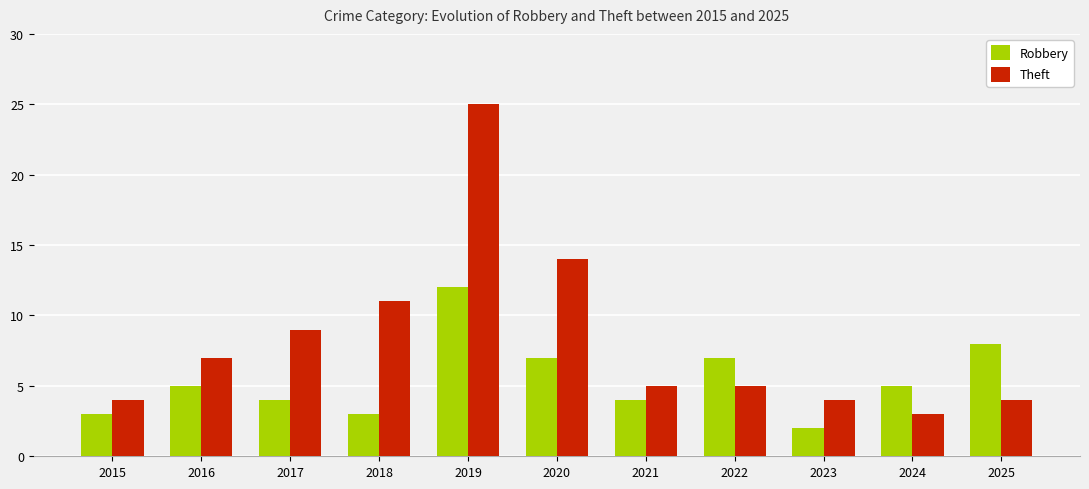

True or false: Robbery has a value of 13 at 2025.

False